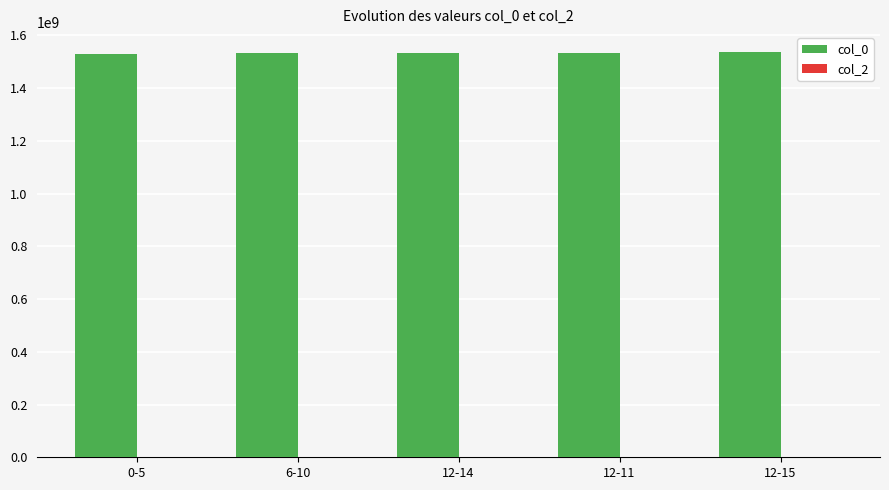

What is the sum of all values?

7663814873